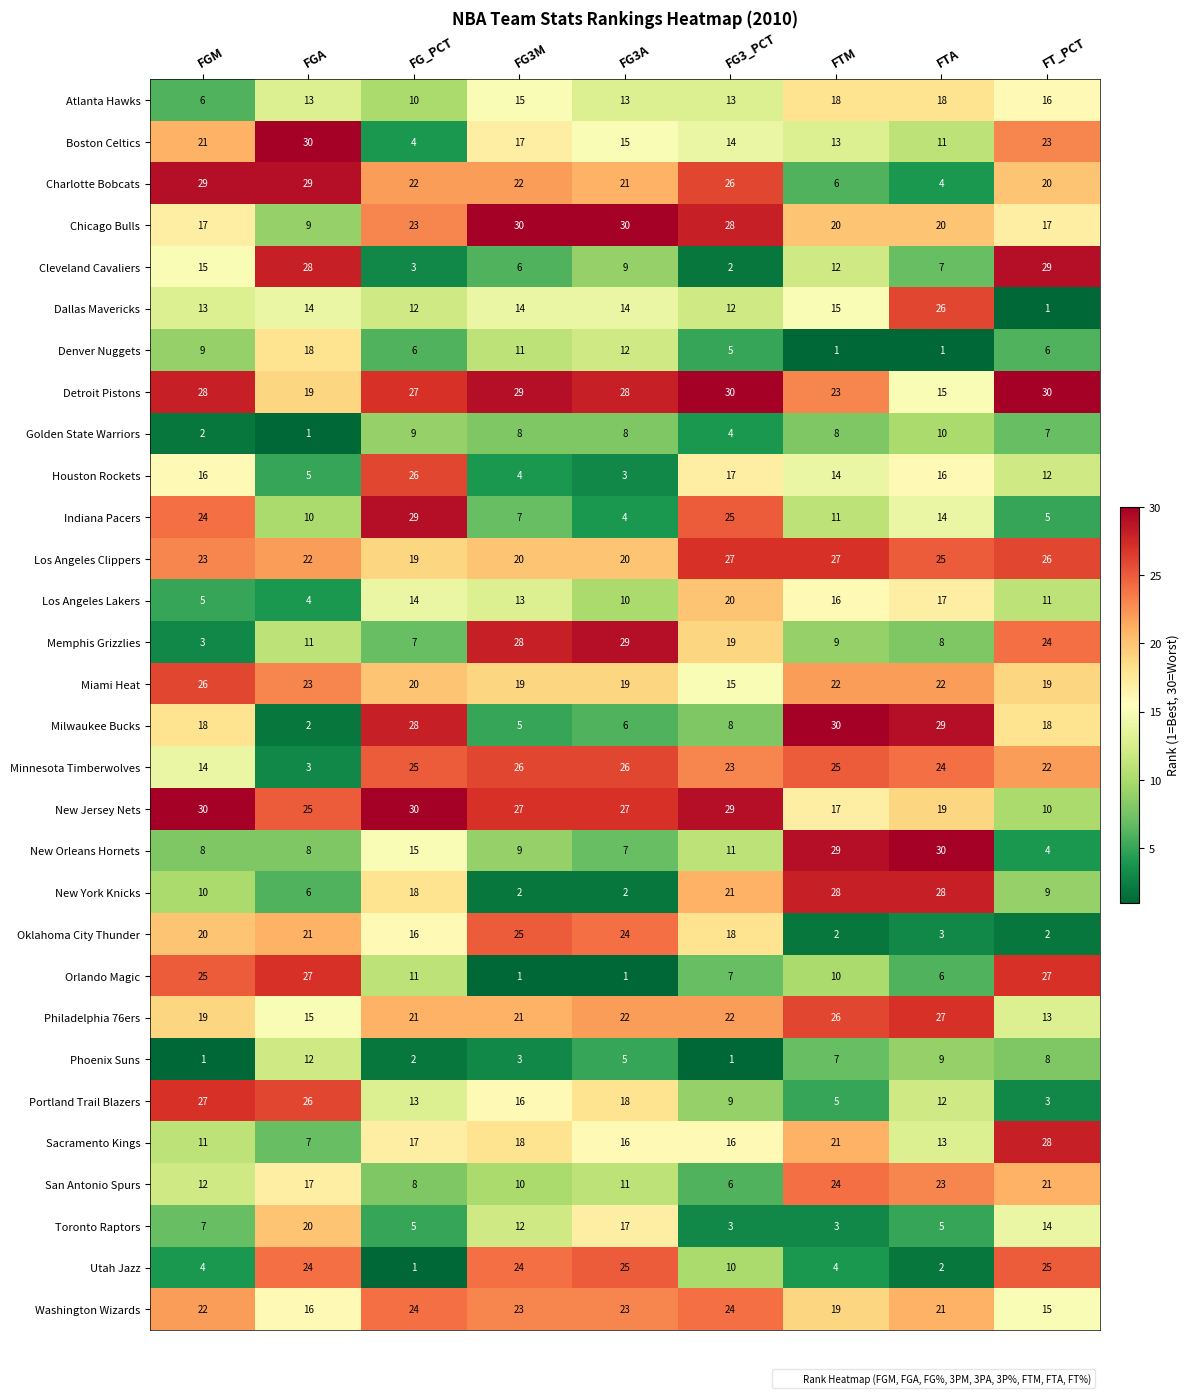

What is the minimum value shown in the chart?

1